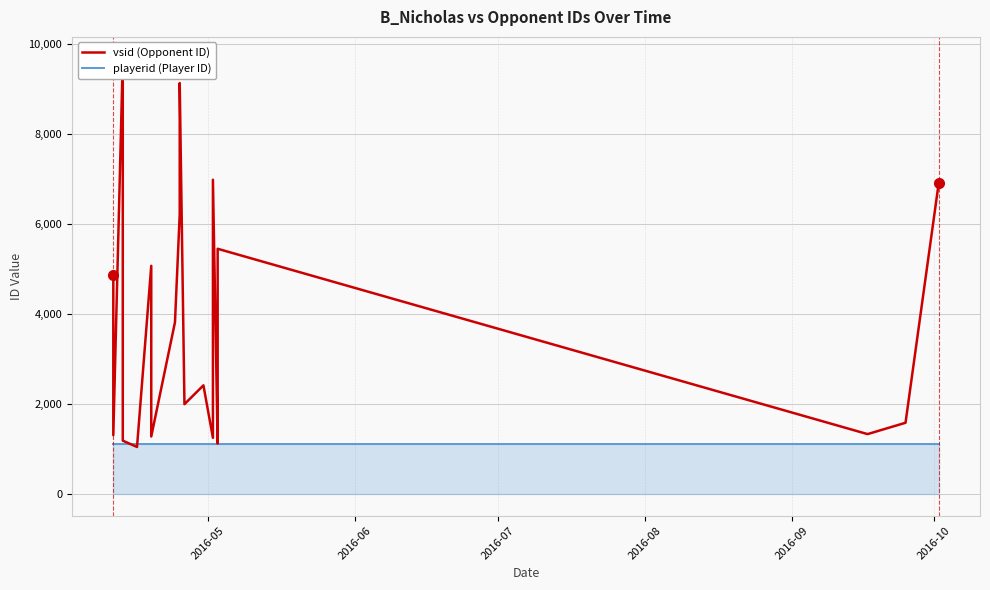

What is the average value of the vsid (Opponent ID) series?

3646